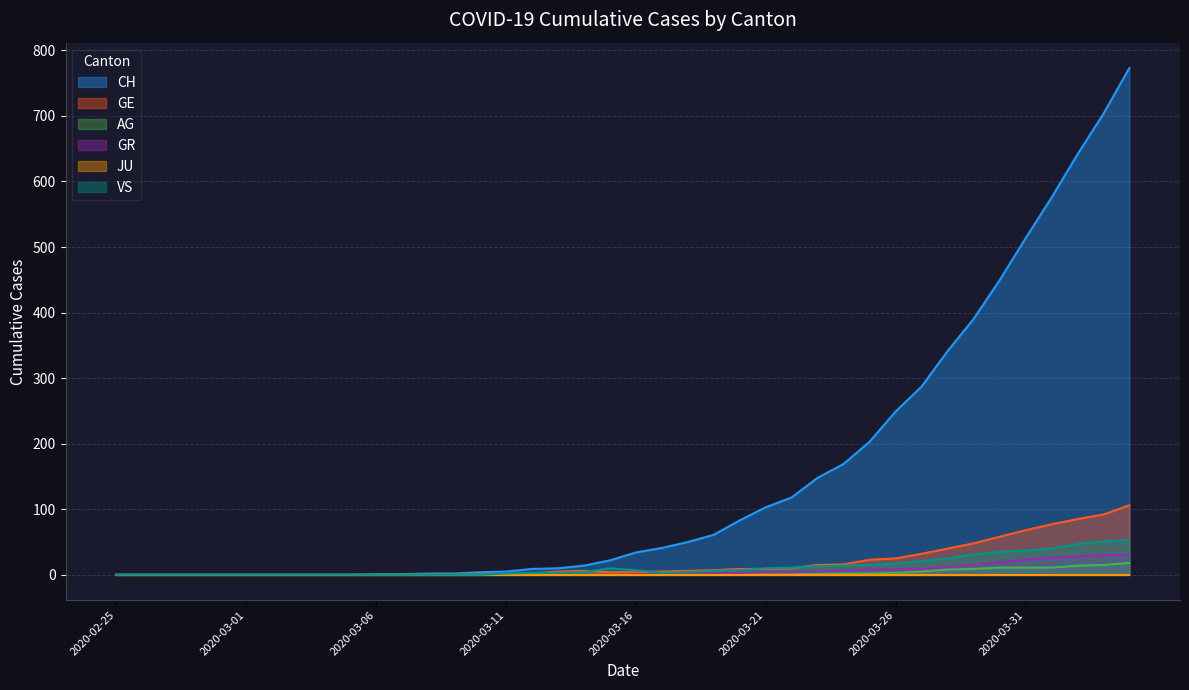

Which has a higher value, 2020-04-04 or 2020-03-20?

2020-04-04